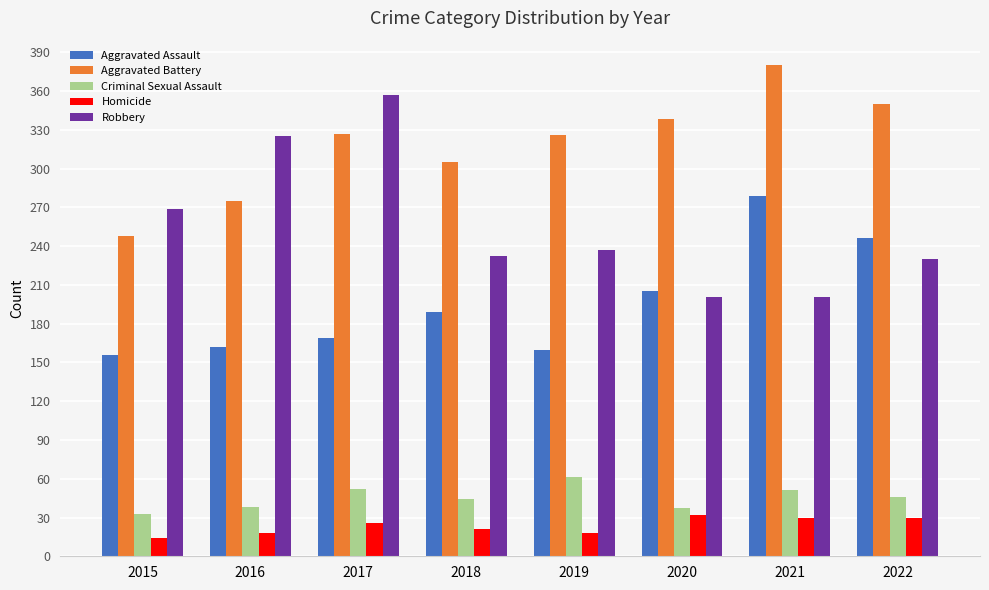

What is the difference between the Aggravated Assault values at 2017 and 2018?

20